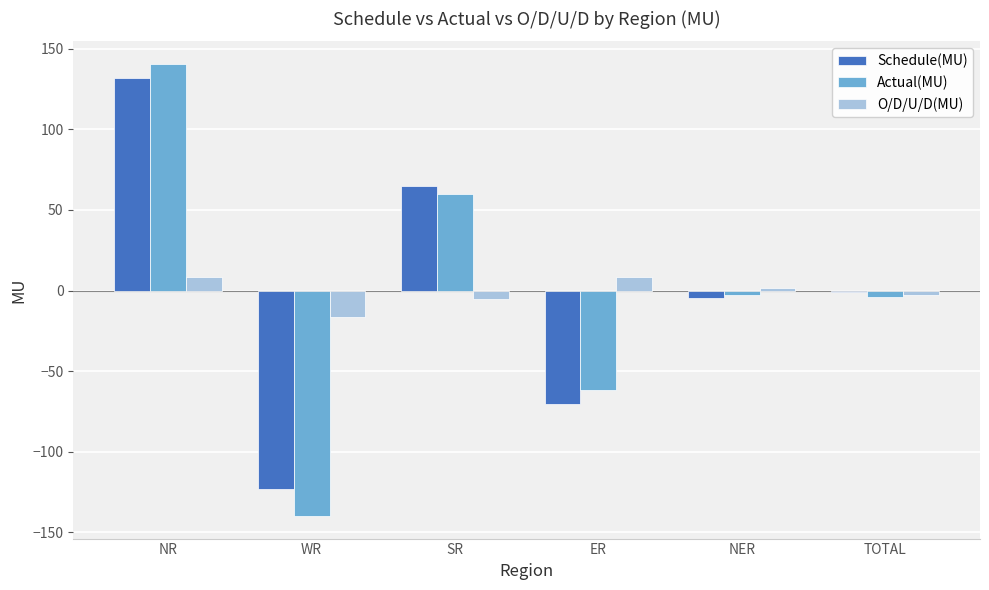

Is the value of Actual(MU) at TOTAL greater than the value of Schedule(MU) at TOTAL?

No